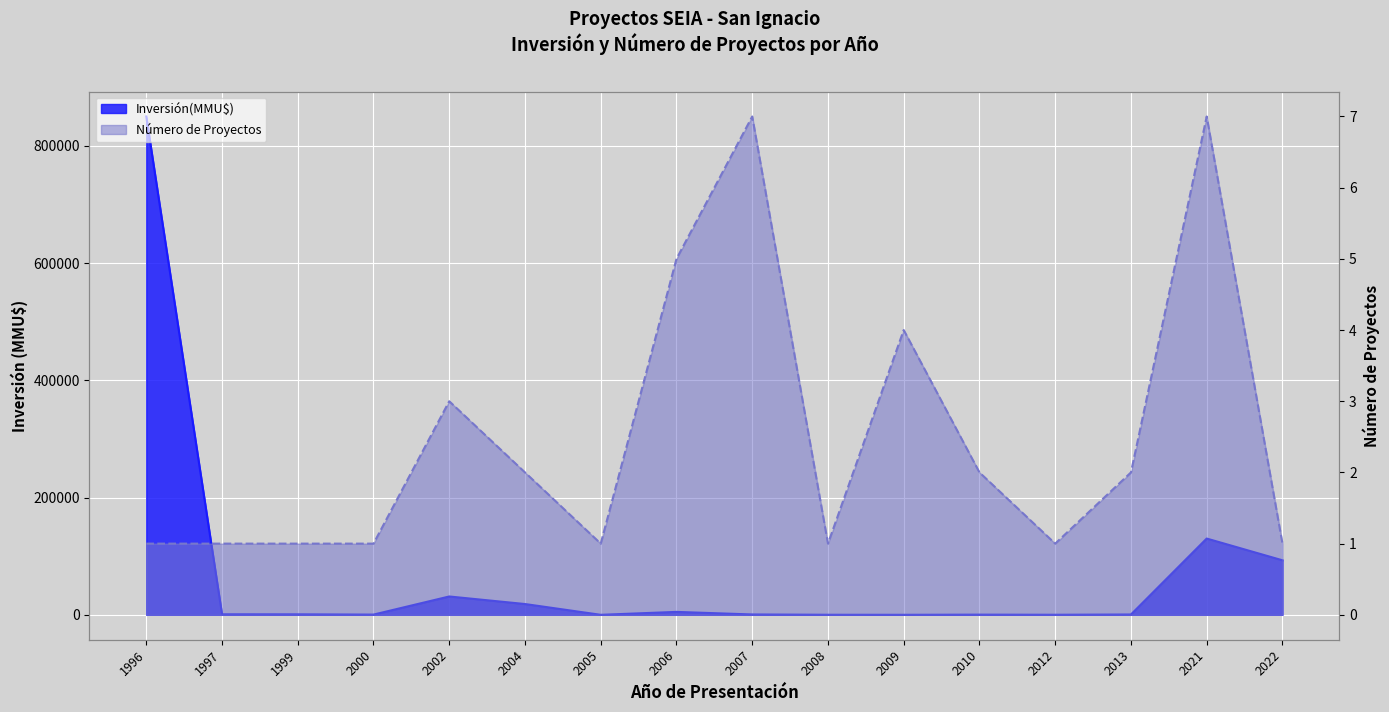

How many data points in Inversión(MMU$) are less than 830?

8